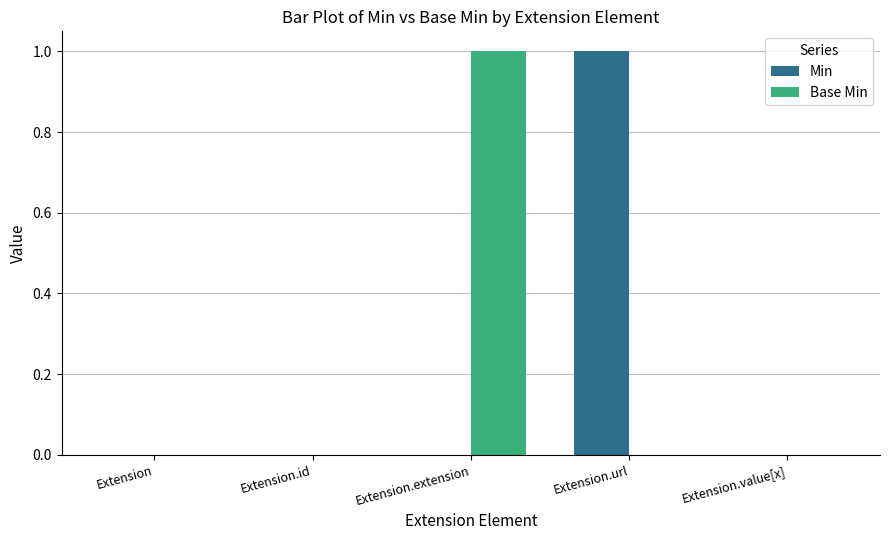

At which label does Min reach its peak?

Extension.url